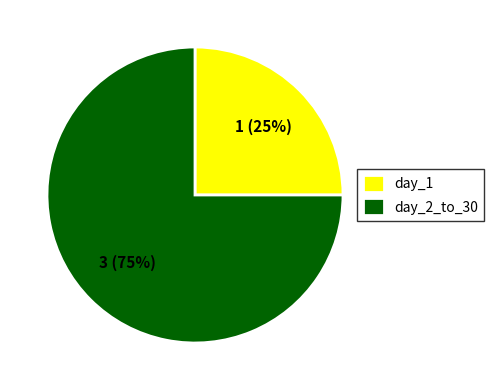

Does any single category account for the majority?

Yes